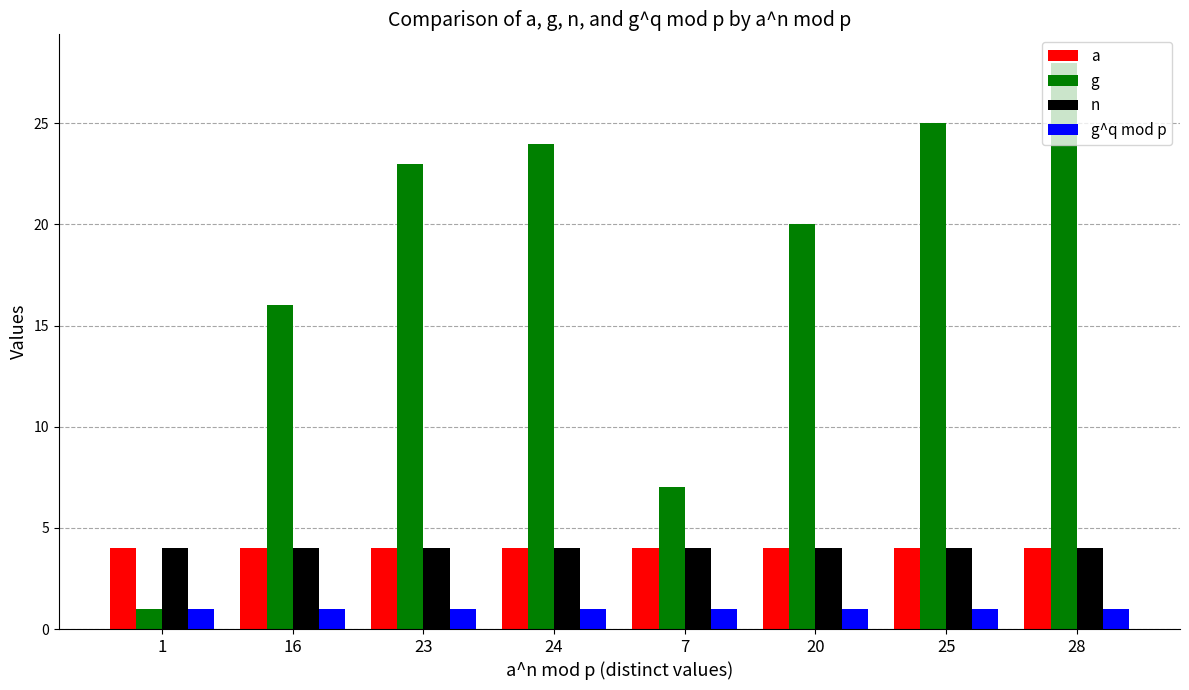

What is the average value of the a series?

4